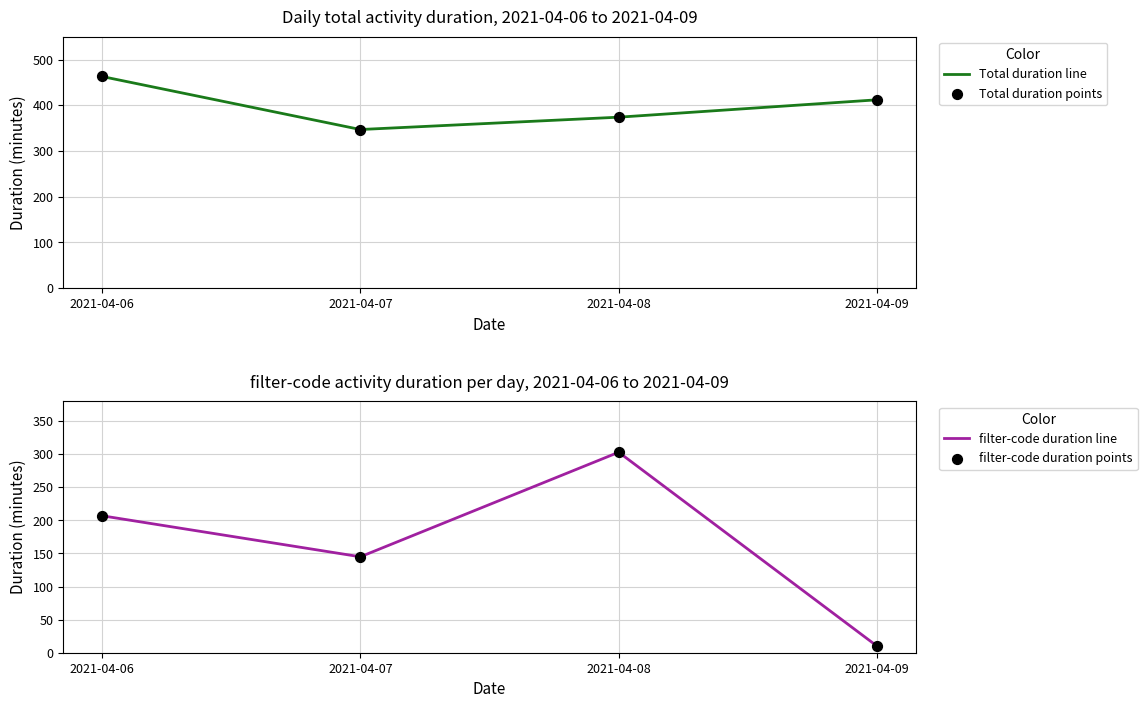

Which series contains the highest Y value?

Total duration line